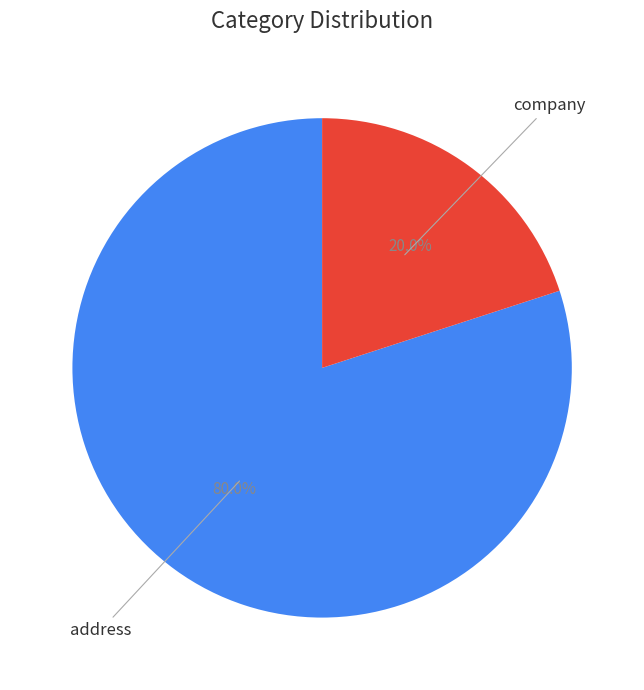

Does any single category account for the majority?

Yes